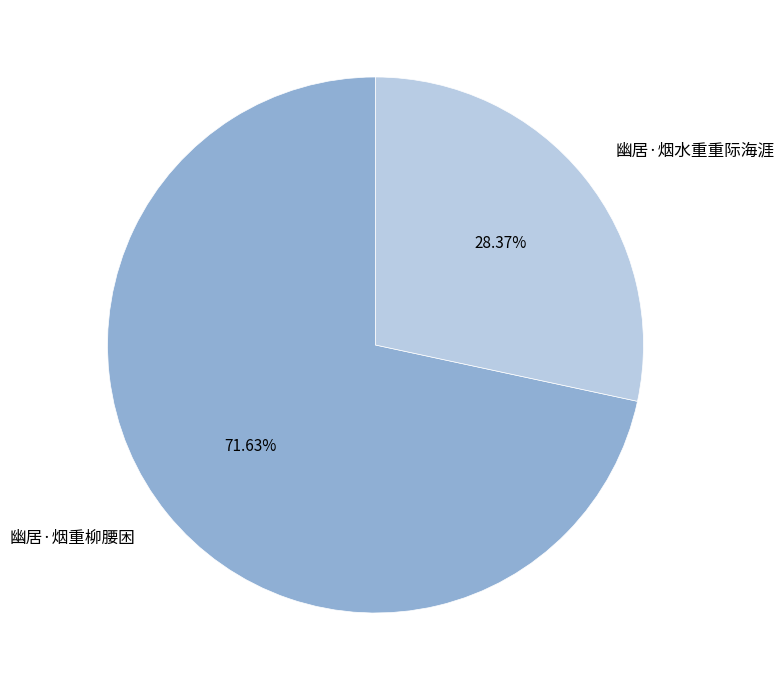

What portion of the pie excludes 幽居·烟水重重际海涯?

71.6%